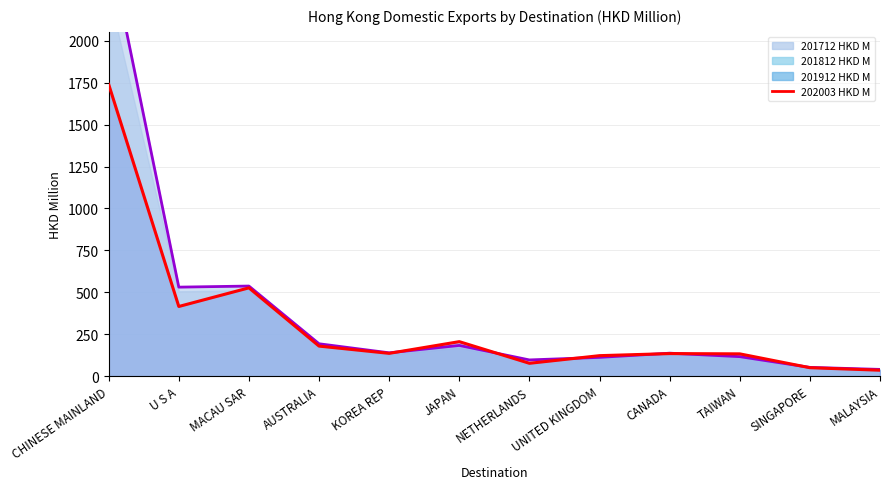

What is the approximate value of 201912 HKD M at CHINESE MAINLAND?

2573.2